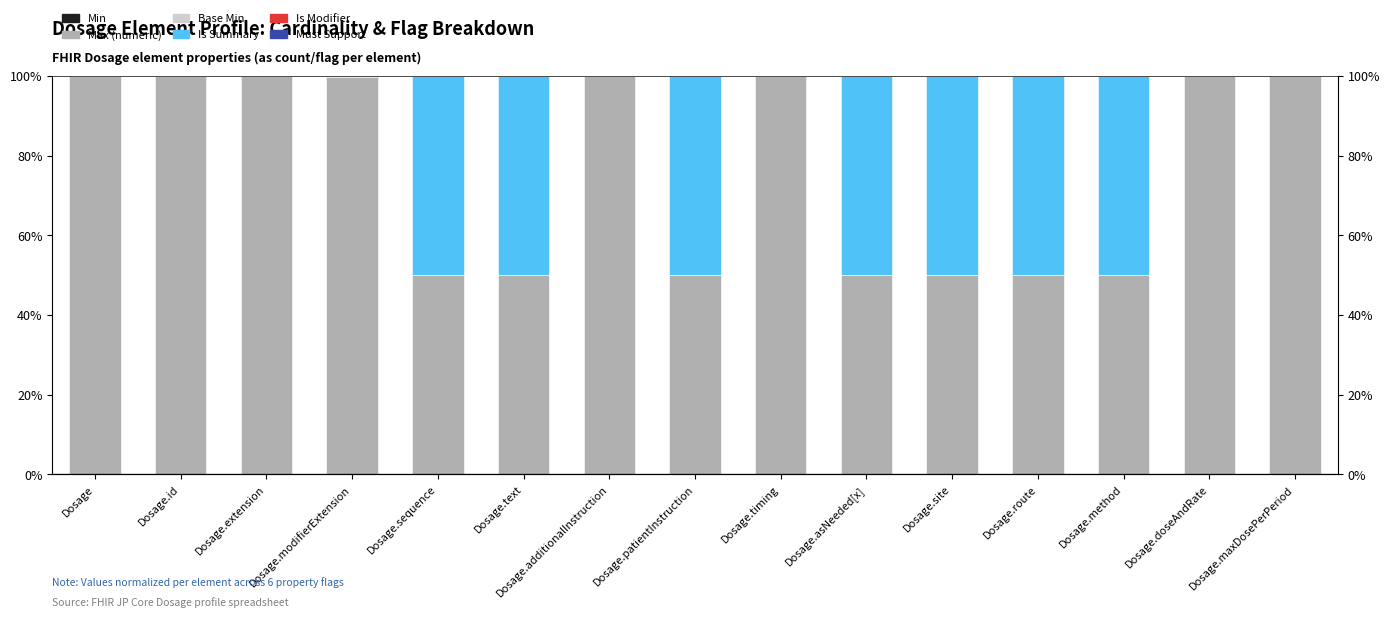

Is the value of Base Min at Dosage.sequence greater than the value of Min at Dosage.maxDosePerPeriod?

No